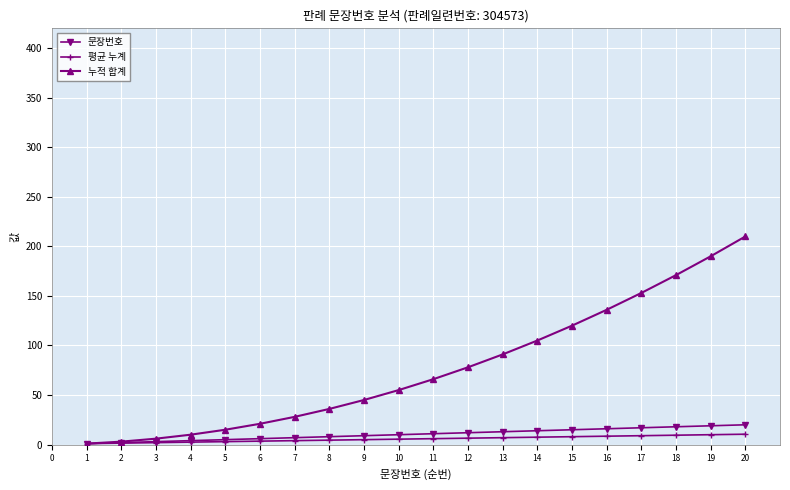

What is the greatest value displayed?

210.0